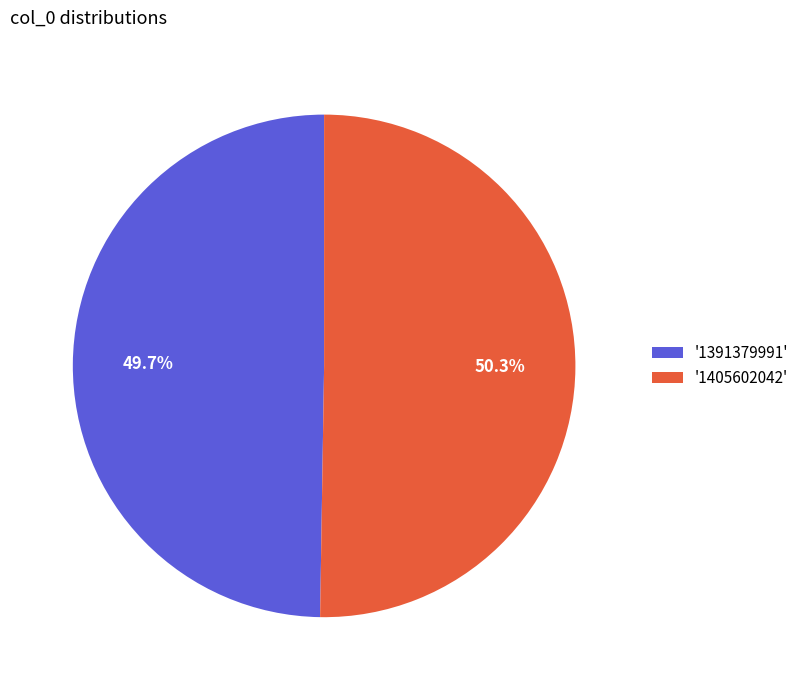

How many slices are in this pie chart?

2